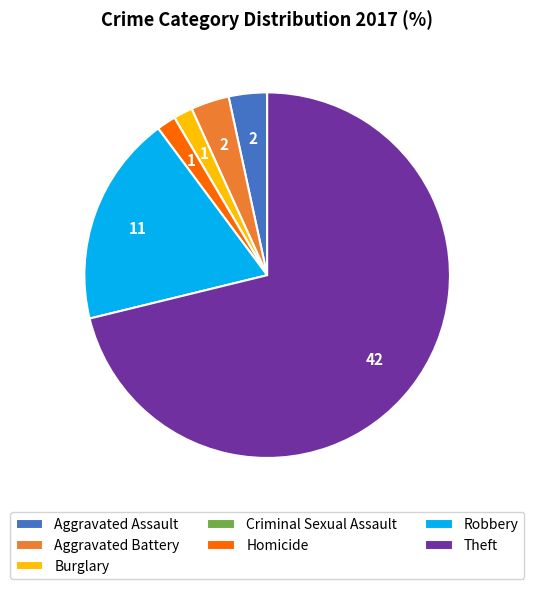

Is it true that Aggravated Assault is 10% of the pie?

False